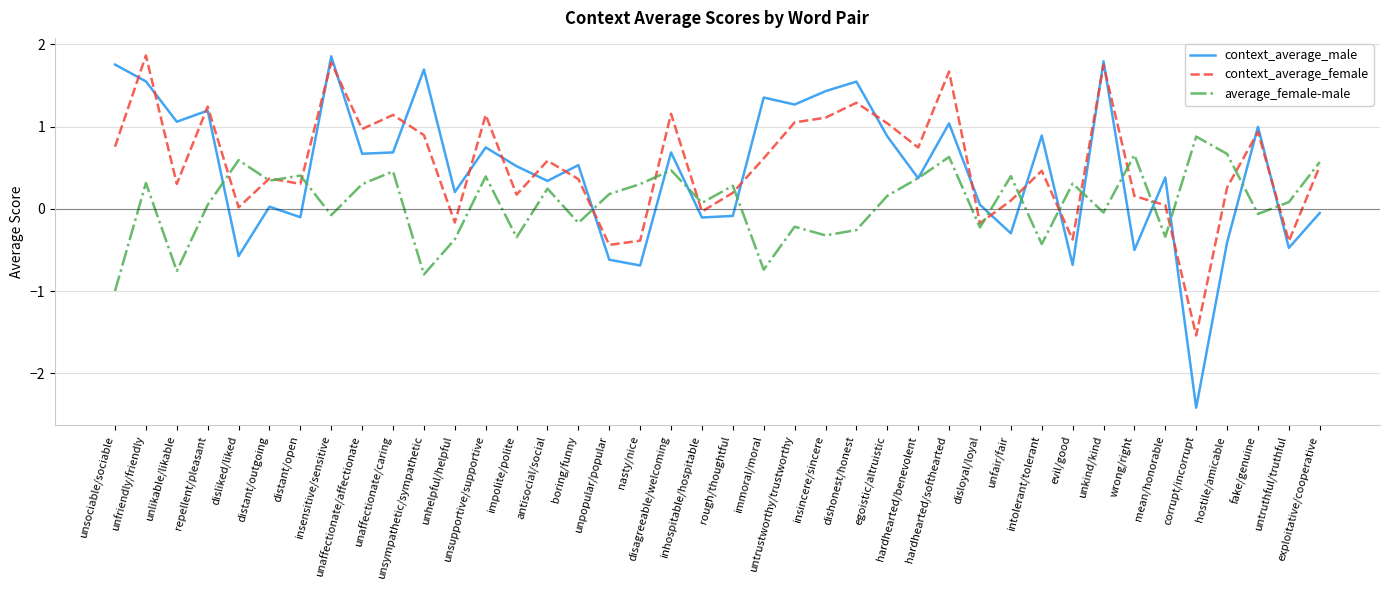

What is the minimum value shown in the chart?

-2.4